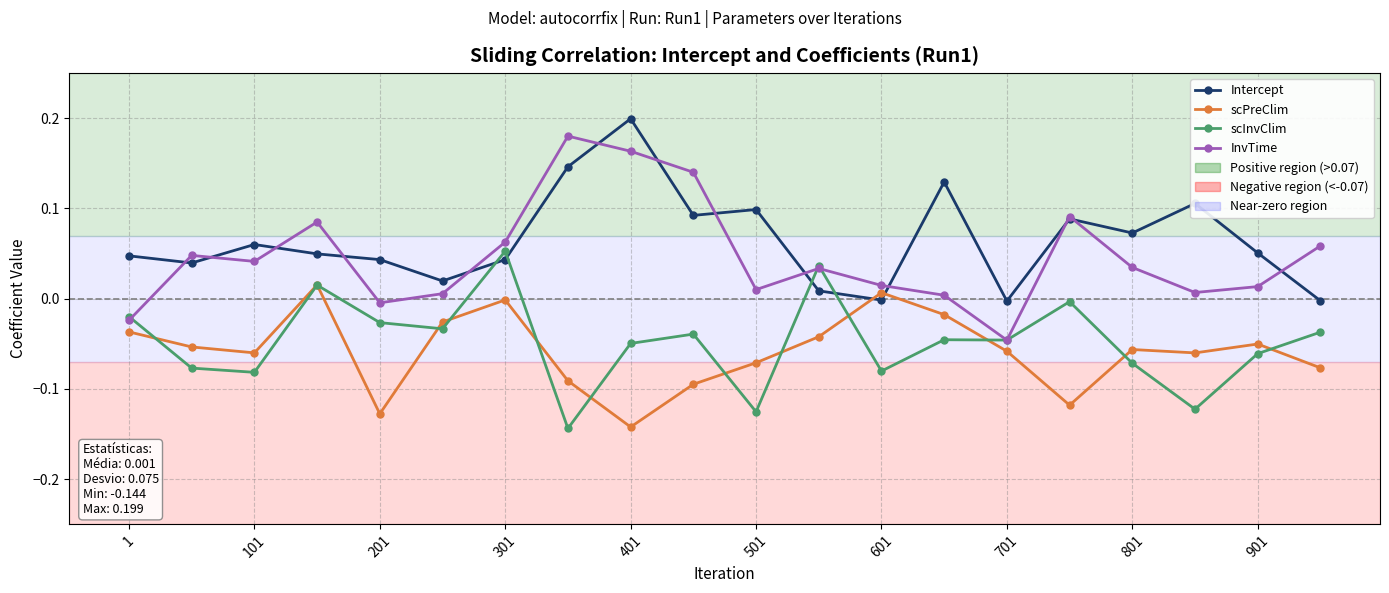

True or false: Intercept has more than 0 interior local peaks.

True